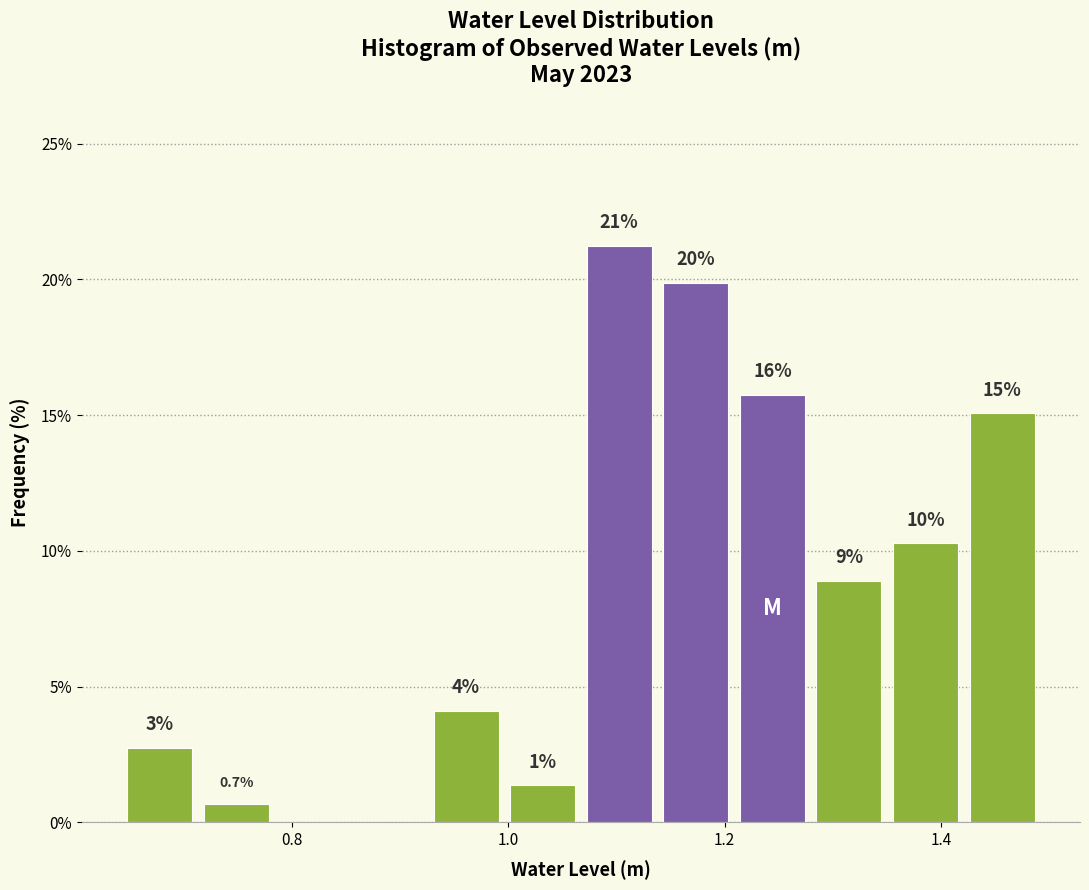

Read against the x-axis, roughly where is the centre of the tallest bar?

1.10